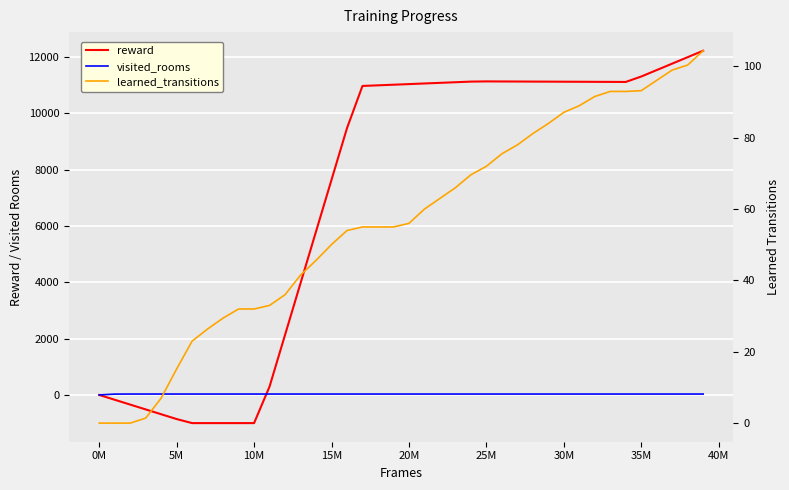

How many intersections are there between reward and visited_rooms?

1